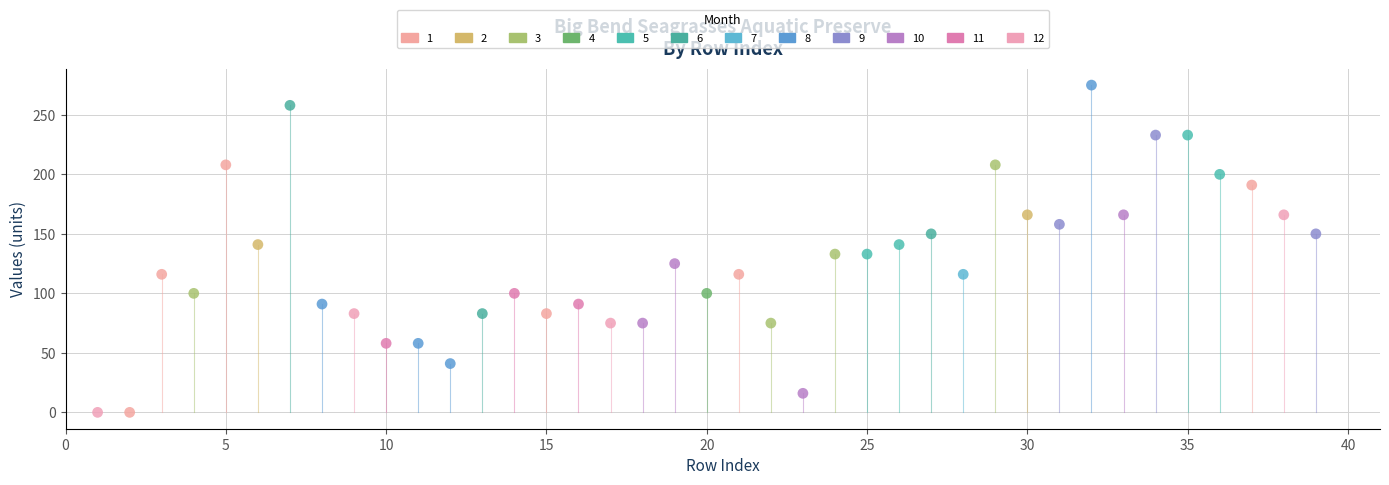

What are all the series names shown in the legend?

1, 2, 3, 4, 5, 6, 7, 8, 9, 10, 11, 12